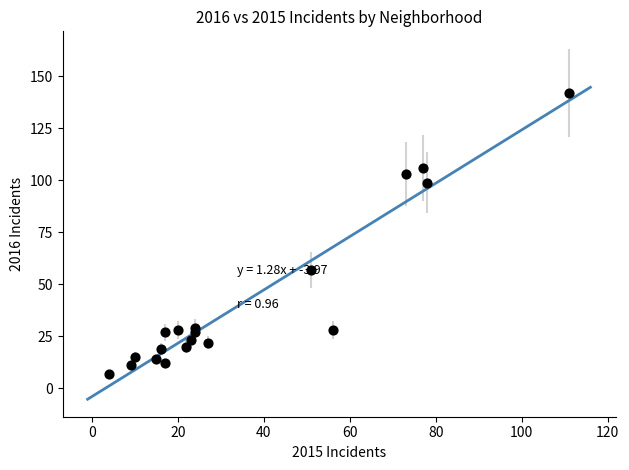

What Y value in the scatter plot is closest to 74?

57